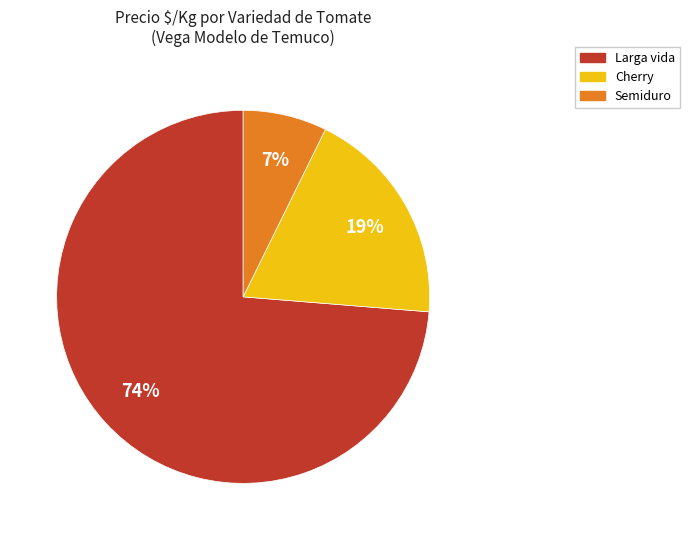

Which category has the smallest portion of the pie?

Semiduro